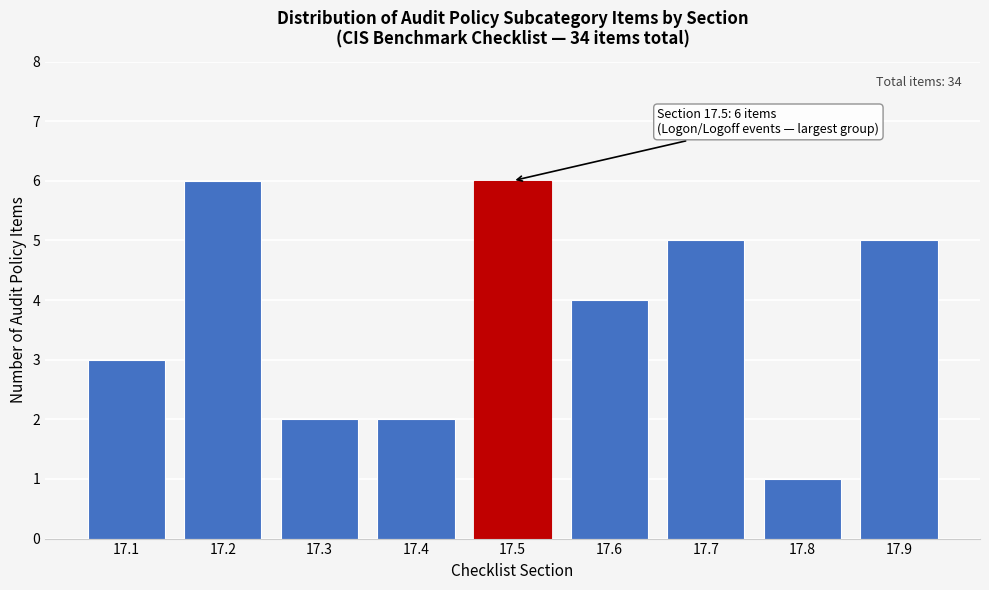

Reading right to left, extract all data points from this chart.

17.9=5	17.8=1	17.7=5	17.6=4	17.5=6	17.4=2	17.3=2	17.2=6	17.1=3